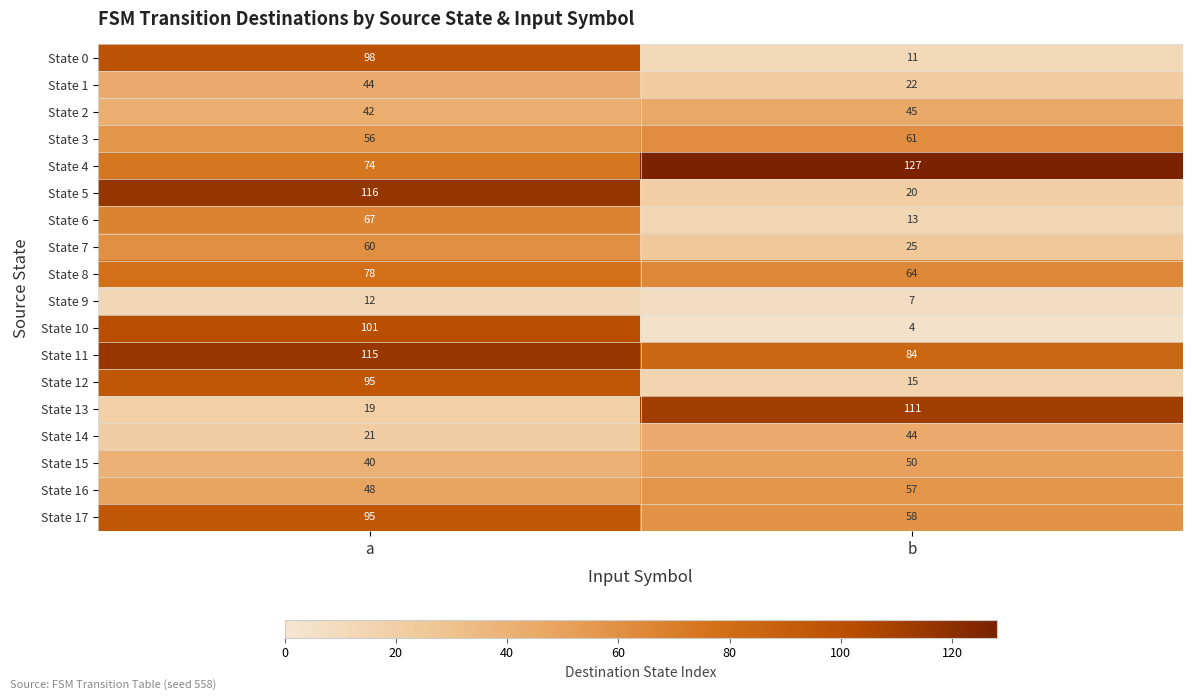

What value does the State 3 series have at b?

61